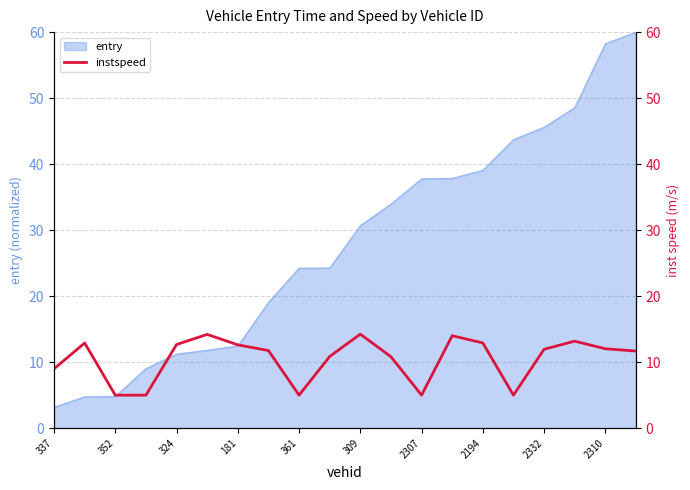

What is the minimum value for entry?

3.2